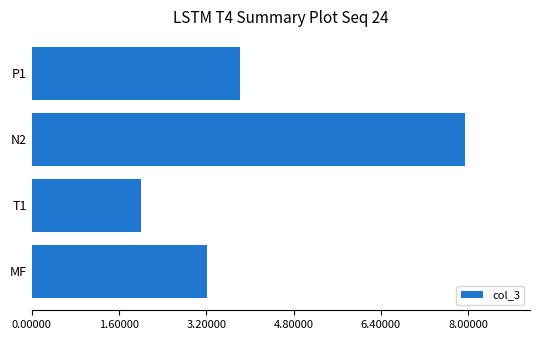

How many data points are less than 3?

1